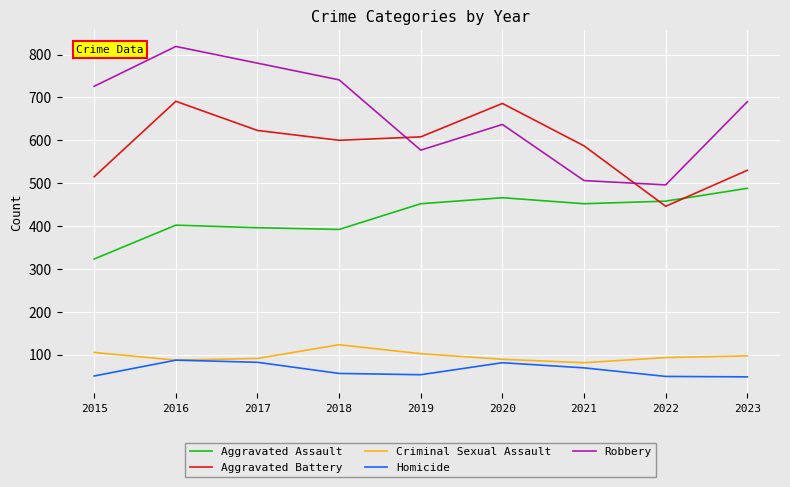

At 2017, list the series in order from smallest to largest.

Homicide, Criminal Sexual Assault, Aggravated Assault, Aggravated Battery, Robbery